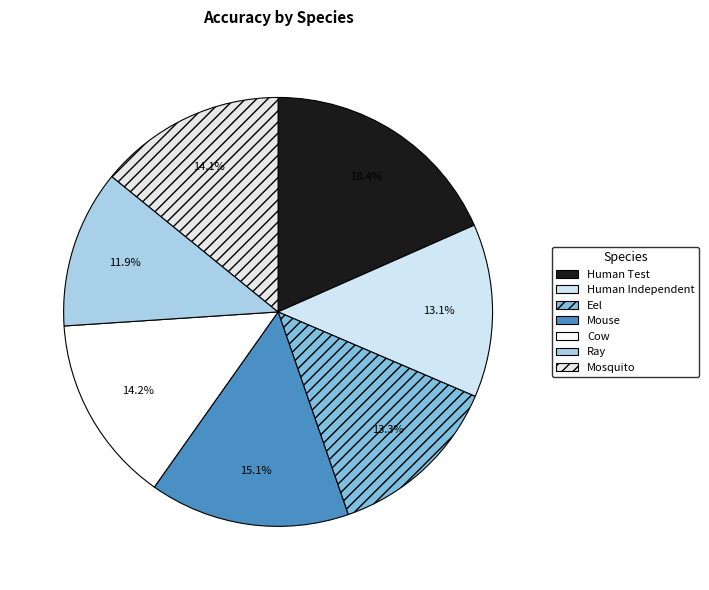

How many segments does this pie chart have?

7